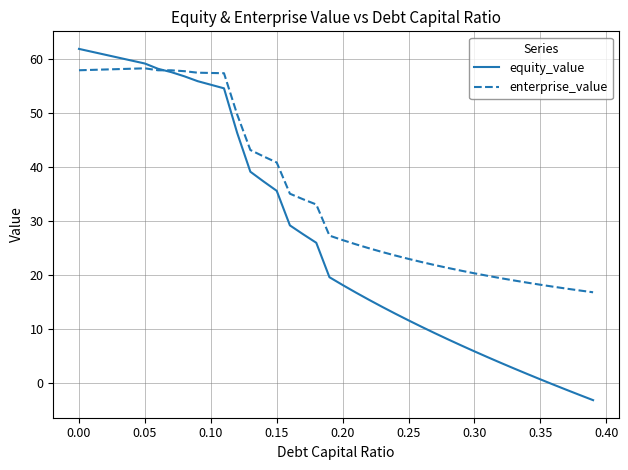

What is the greatest value displayed?

61.9